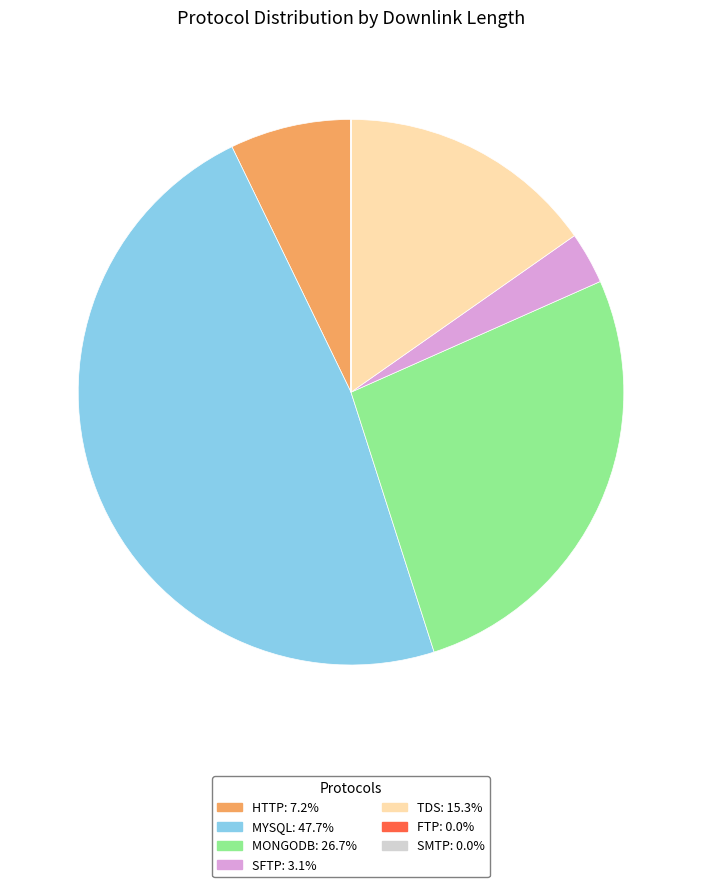

Is there a majority slice in this chart?

No